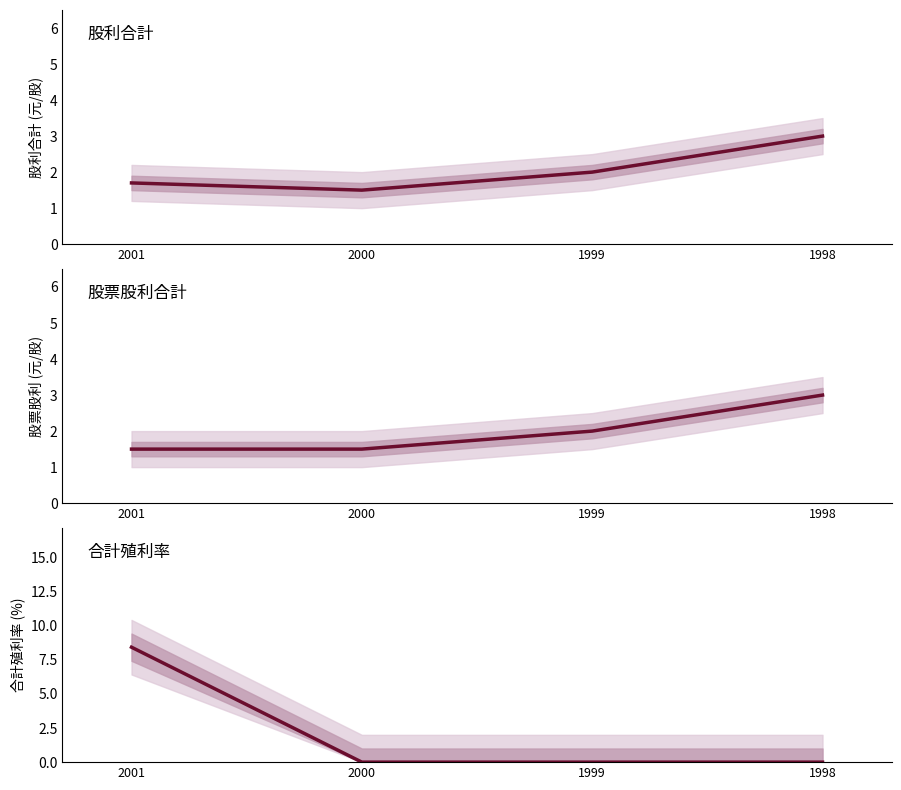

What value does the 股利合計 series have at 2001?

1.7